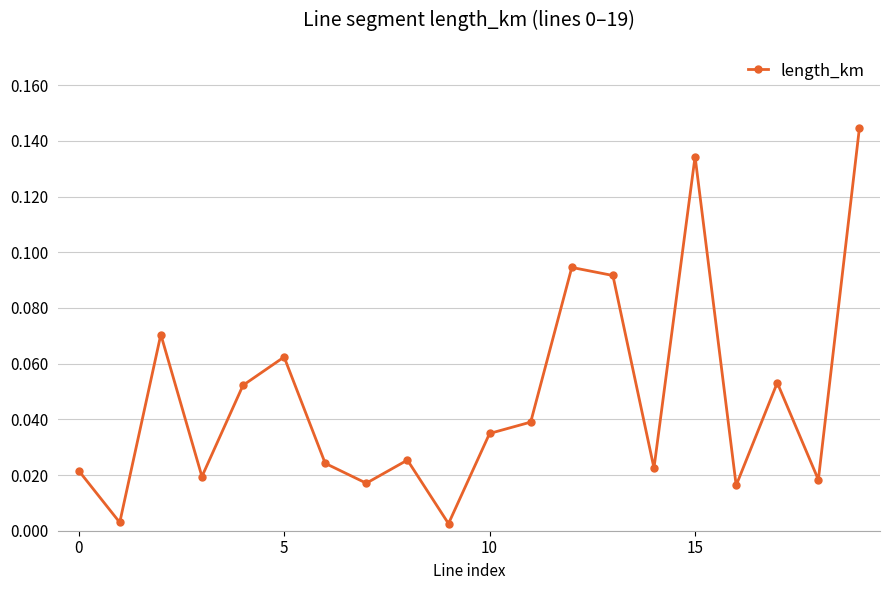

How many interior local valleys (lower than both neighbors) does the data have?

7